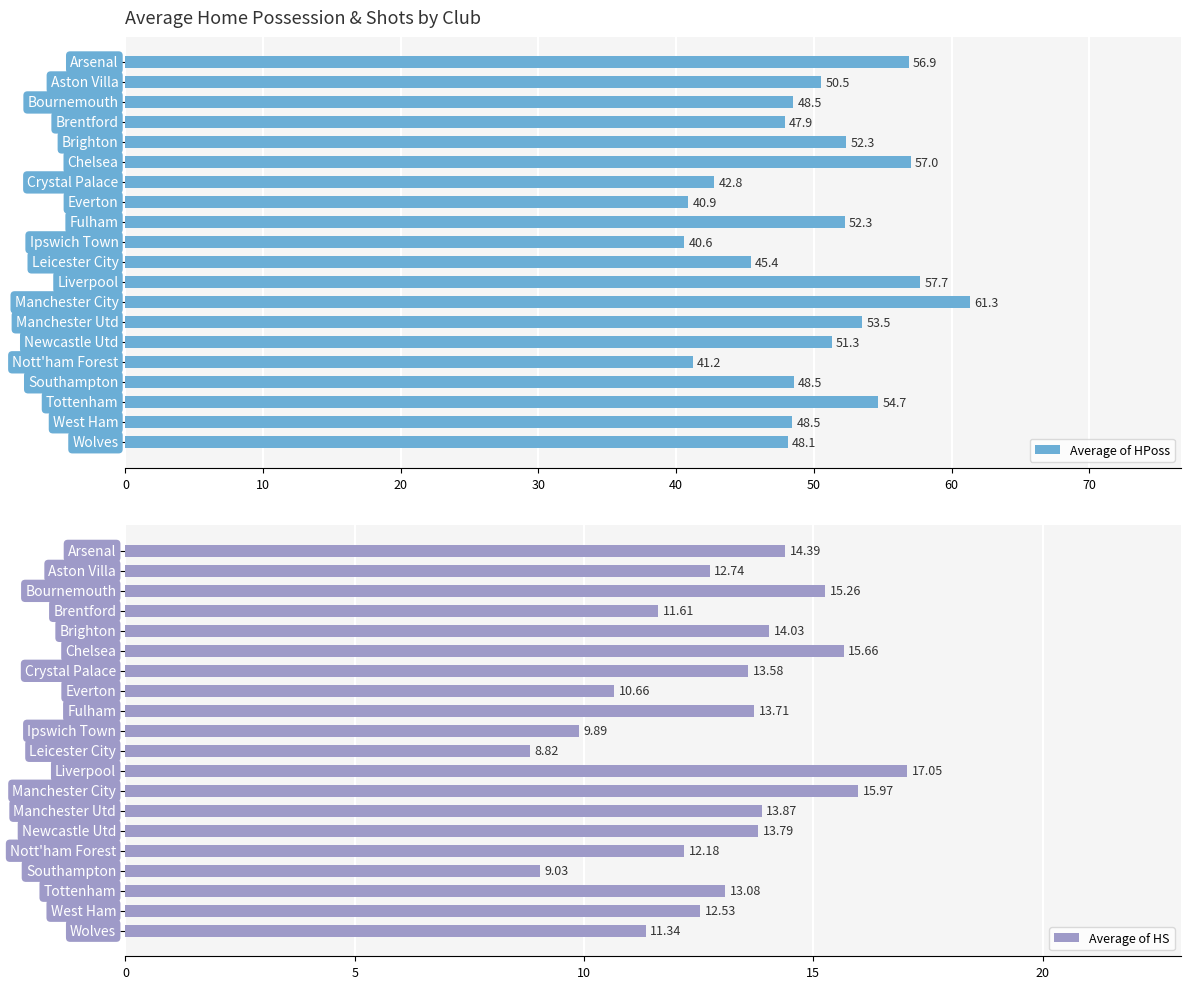

How many data points does each series have?

20